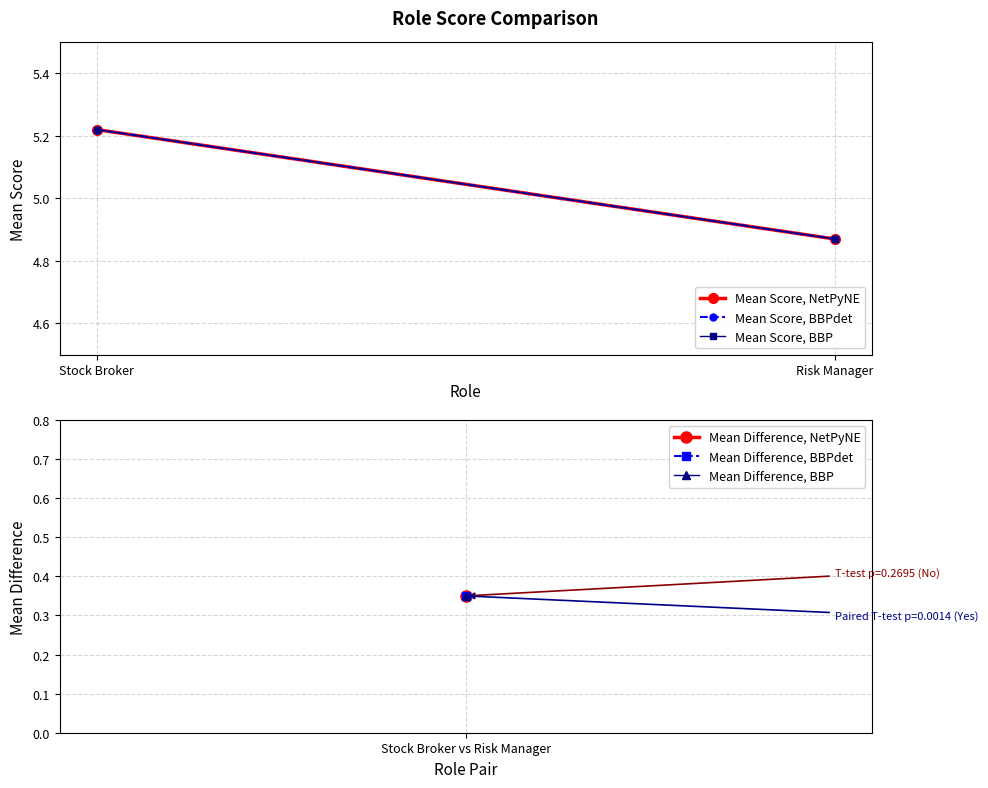

What is the sum of all Mean Score, BBP values?

10.1